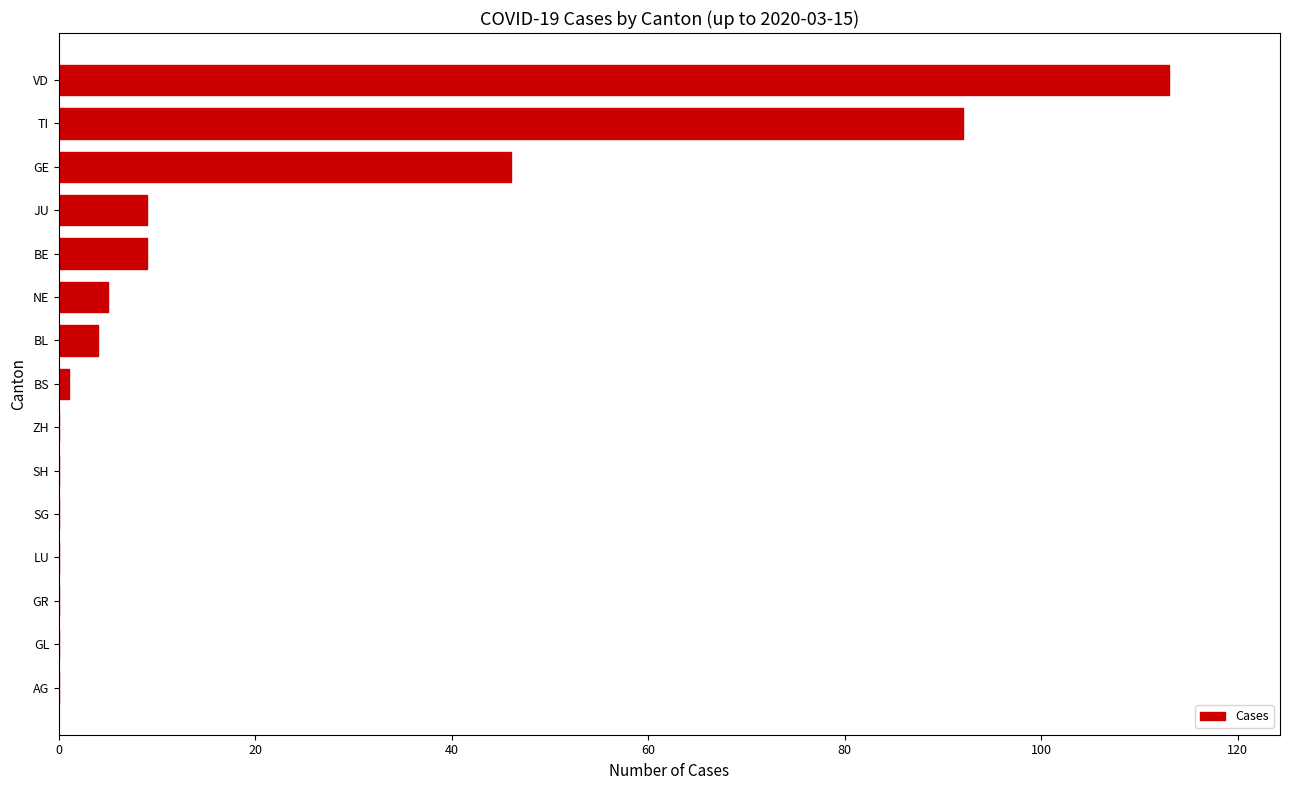

Reading top to bottom, extract all data points from this chart.

VD=113	TI=92	GE=46	JU=9	BE=9	NE=5	BL=4	BS=1	ZH=0	SH=0	SG=0	LU=0	GR=0	GL=0	AG=0